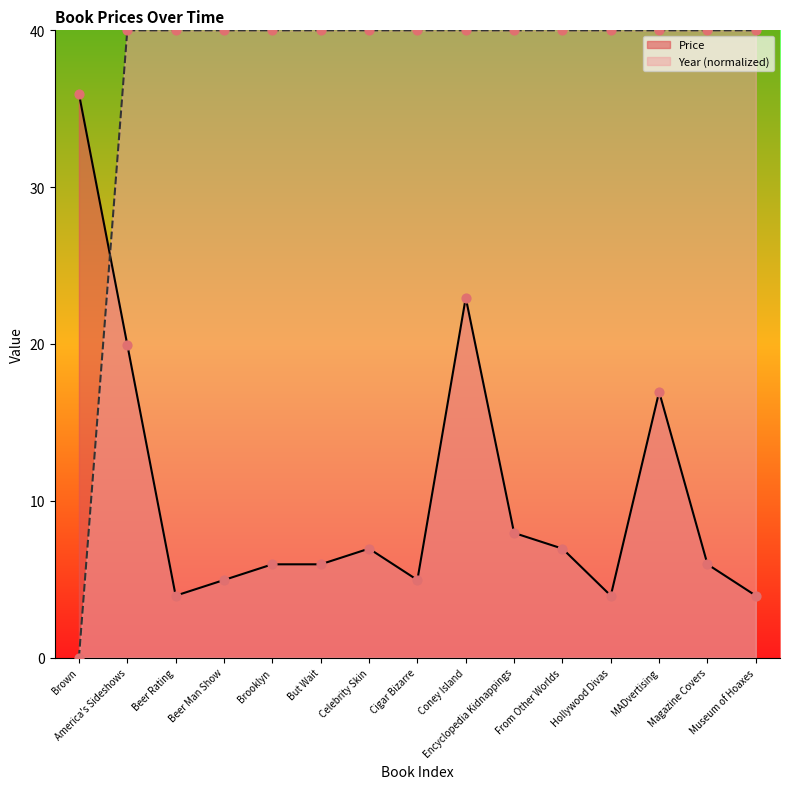

What are all the series names shown in the legend?

Price, Year (normalized)